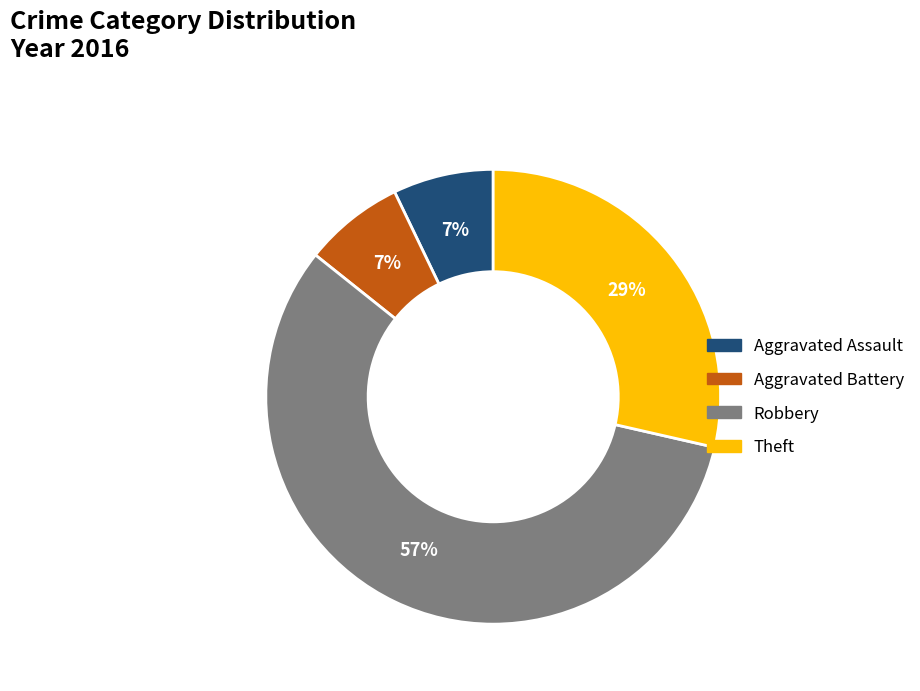

The Aggravated Assault slice represents 13% of the pie. True or false?

False